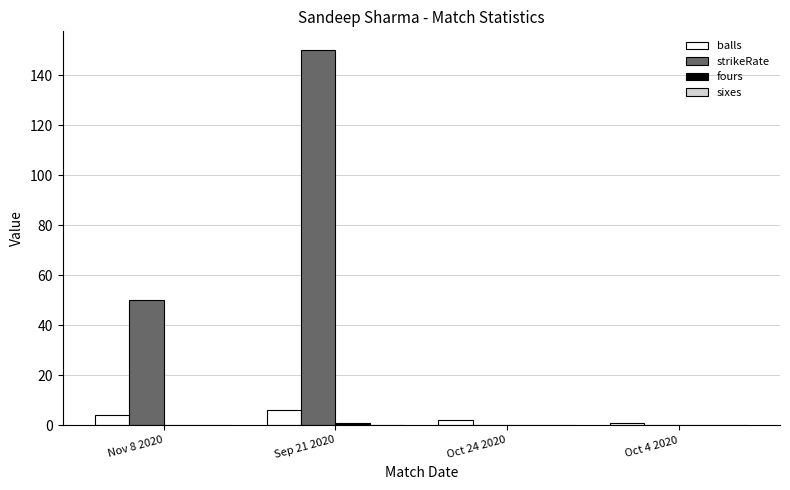

What is the total value across all series at Sep 21 2020?

157